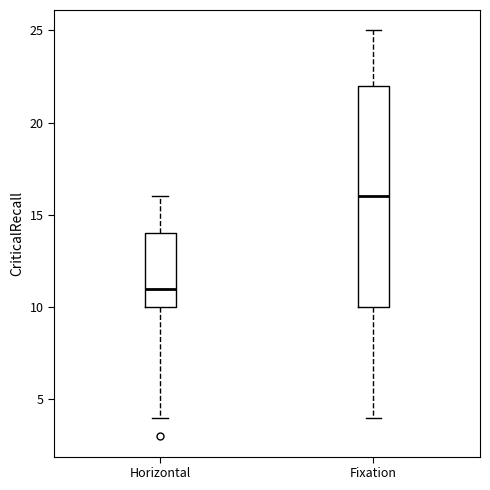

Reading left to right, read every box against the y-axis: the position of its median line, the range the box covers, and the ends of its whiskers. The values are not printed on the chart, so give them approximately, as read against the axis.

Horizontal: median 11, box 10 to 14, whiskers 4 to 16
Fixation: median 16, box 10 to 22, whiskers 4 to 25